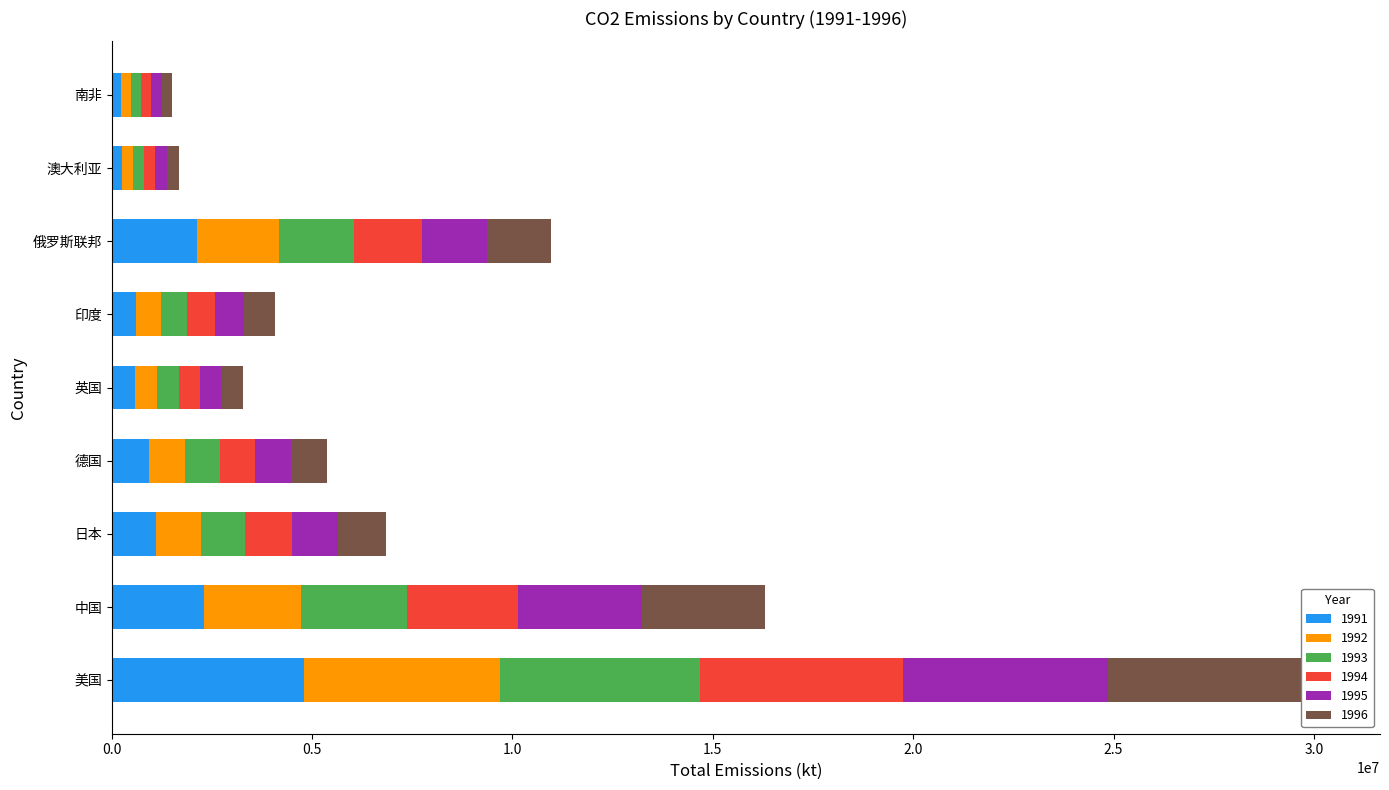

What is the approximate value of 1992 at 美国?

4879630